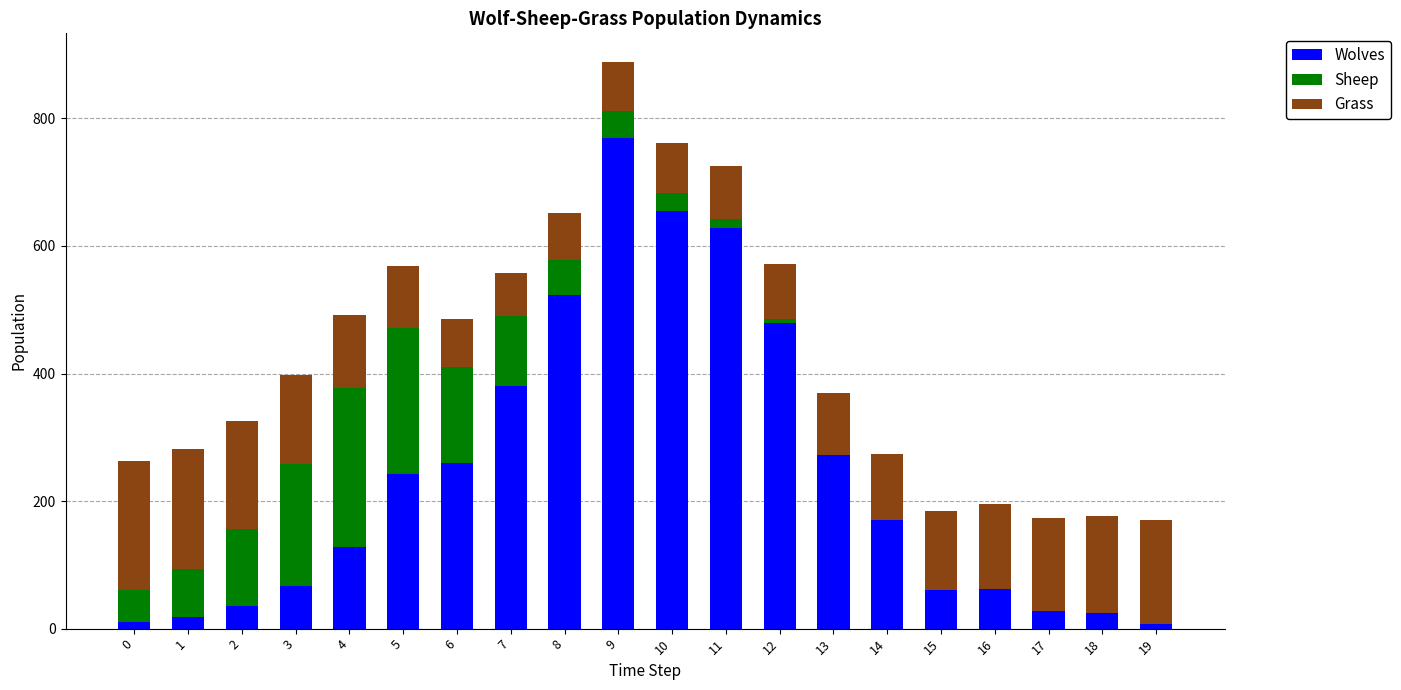

At which category is the sum across all series the highest?

9